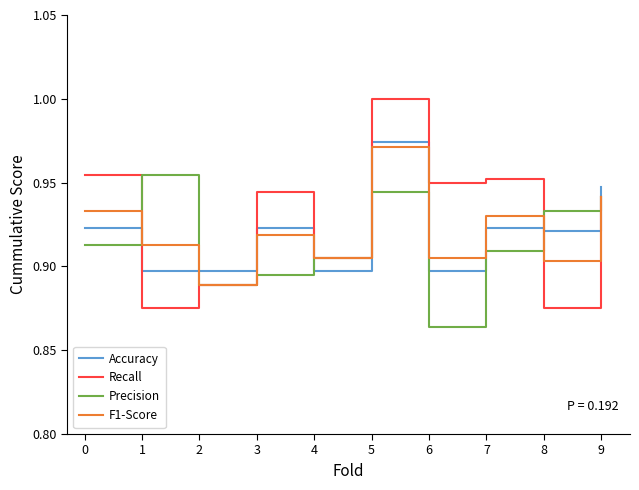

How many Precision values are between 0 and 1?

10